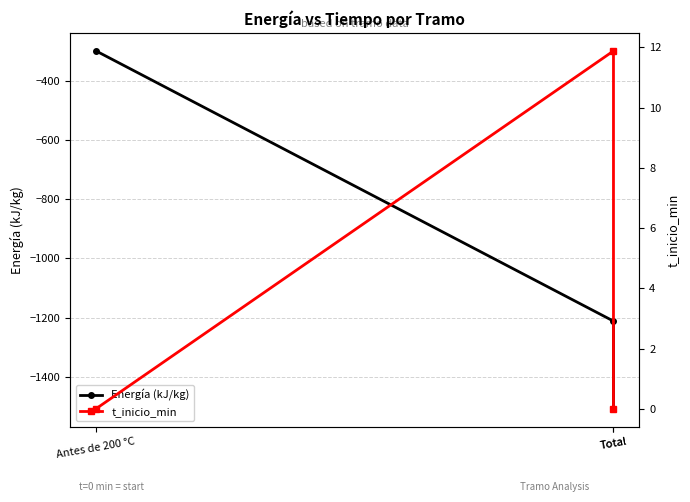

Is this an area chart (filled region under the line)?

No